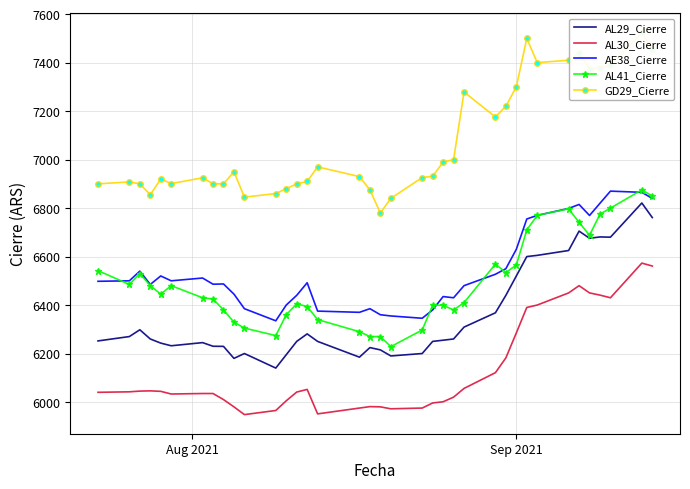

Reading left to right, what are all the values shown in this chart?

AL29_Cierre: 6252.0	6270.0	6298.0	6260.0	6243.0	6232.0	6245.0	6230.0	6229.5	6180.0	6200.0	6140.0	6195.0	6250.0	6281.0	6250.0	6185.0	6224.5	6215.0	6190.0	6200.0	6250.0	6255.0	6260.0	6309.0	6368.0	6440.0	6520.0	6600.0	6605.0	6625.0	6705.0	6675.5	6681.0	6680.0	6821.0	6761.0
AL30_Cierre: 6040.0	6042.0	6045.0	6046.0	6044.0	6033.0	6035.0	6035.0	6010.0	5980.0	5948.0	5965.0	6005.0	6041.0	6052.0	5951.0	5975.0	5981.0	5980.0	5972.0	5975.0	5996.0	6001.0	6020.0	6056.0	6121.0	6182.0	6285.0	6390.0	6400.0	6450.0	6480.0	6450.0	6441.0	6430.0	6573.0	6561.0
AE38_Cierre: 6498.0	6500.0	6540.0	6485.0	6520.0	6500.0	6511.5	6486.0	6487.0	6445.0	6385.0	6335.0	6400.0	6440.0	6492.0	6375.0	6370.0	6385.0	6360.0	6355.0	6345.5	6380.0	6435.0	6430.0	6480.0	6527.0	6550.0	6630.0	6755.0	6770.0	6798.5	6815.0	6769.5	6820.0	6870.0	6865.0	6840.0
AL41_Cierre: 6542.0	6485.0	6530.0	6480.0	6445.0	6480.0	6430.0	6425.0	6380.0	6329.5	6305.0	6274.0	6360.0	6405.0	6394.0	6340.0	6290.0	6270.0	6270.0	6228.5	6297.0	6399.5	6399.0	6379.5	6410.0	6569.0	6534.0	6565.0	6710.0	6770.0	6797.0	6741.0	6688.0	6775.0	6800.0	6875.0	6850.0
GD29_Cierre: 6900.0	6908.0	6900.0	6855.0	6920.0	6901.0	6925.0	6900.0	6900.0	6950.0	6845.0	6860.0	6880.0	6900.0	6910.0	6970.0	6930.0	6875.0	6780.0	6840.0	6926.0	6931.0	6990.0	7000.0	7279.0	7176.0	7220.0	7300.5	7500.0	7400.0	7410.0	7439.0	7375.0	7380.0	7390.0	7525.0	7455.0